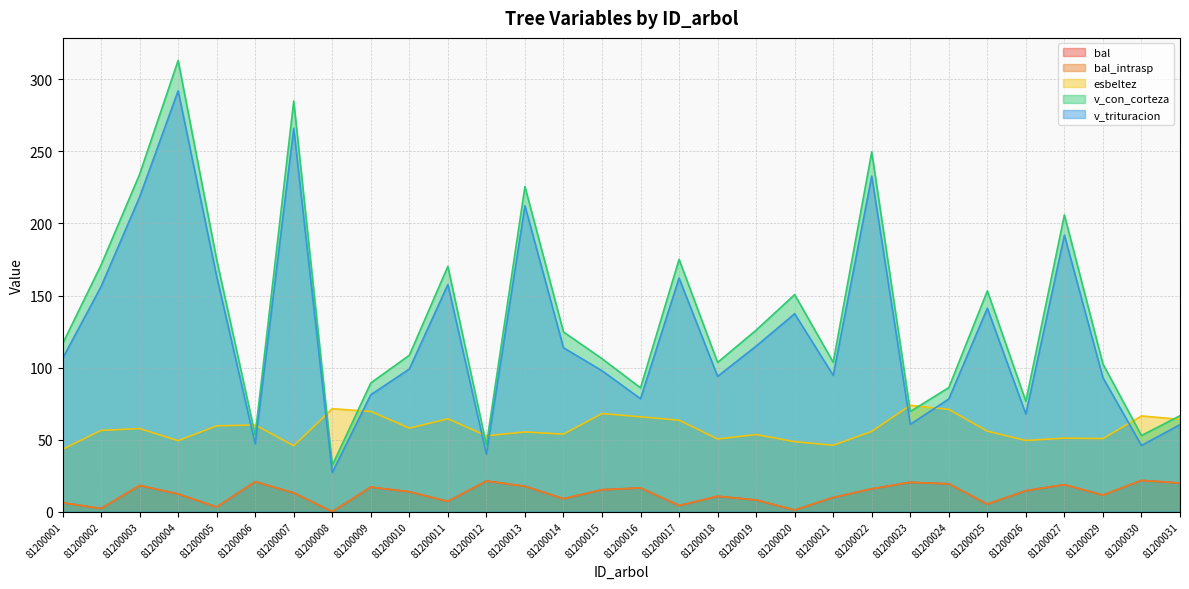

True or false: bal_intrasp and bal intersect in this chart.

False